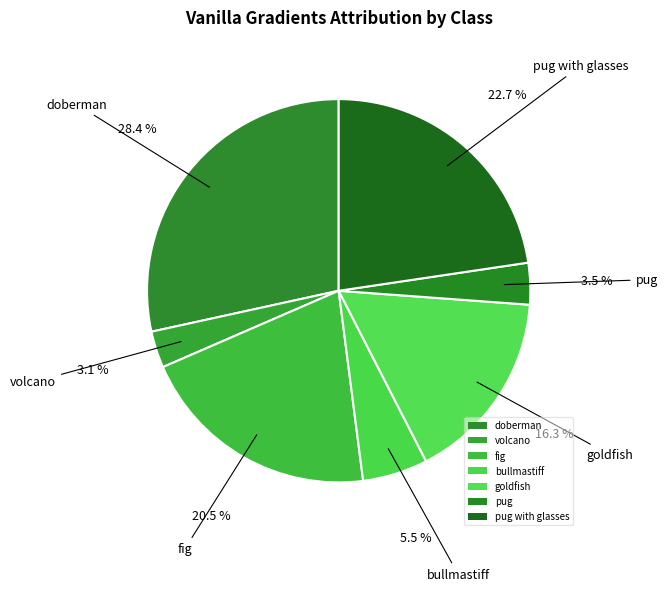

How many segments does this pie chart have?

7